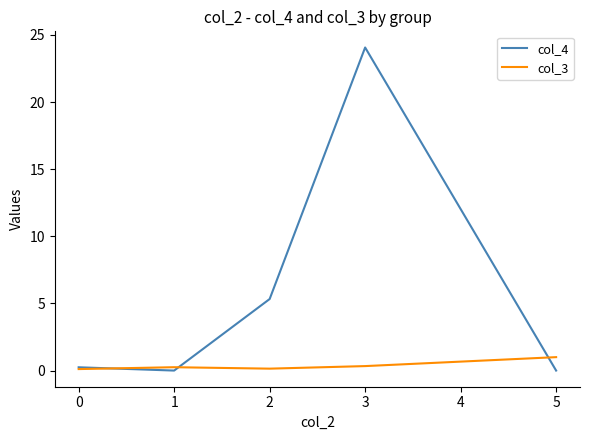

Which series has the largest total across all categories?

col_4